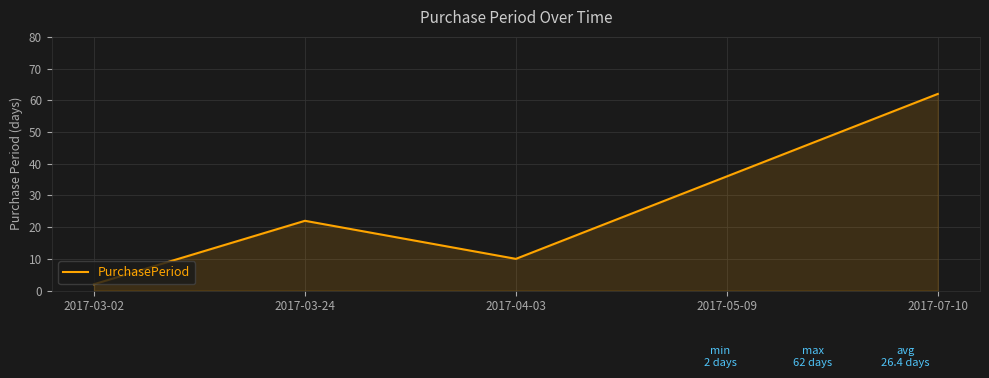

How many lines are shown in the chart?

1